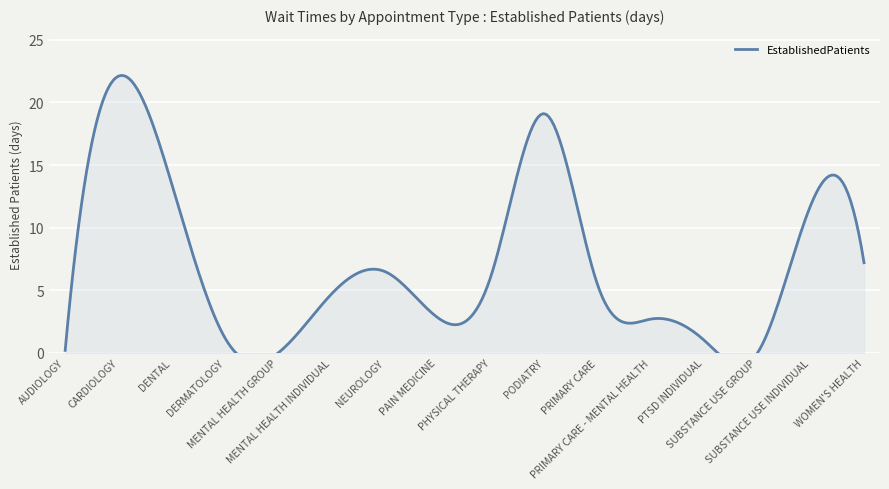

How many values are below 5?

8